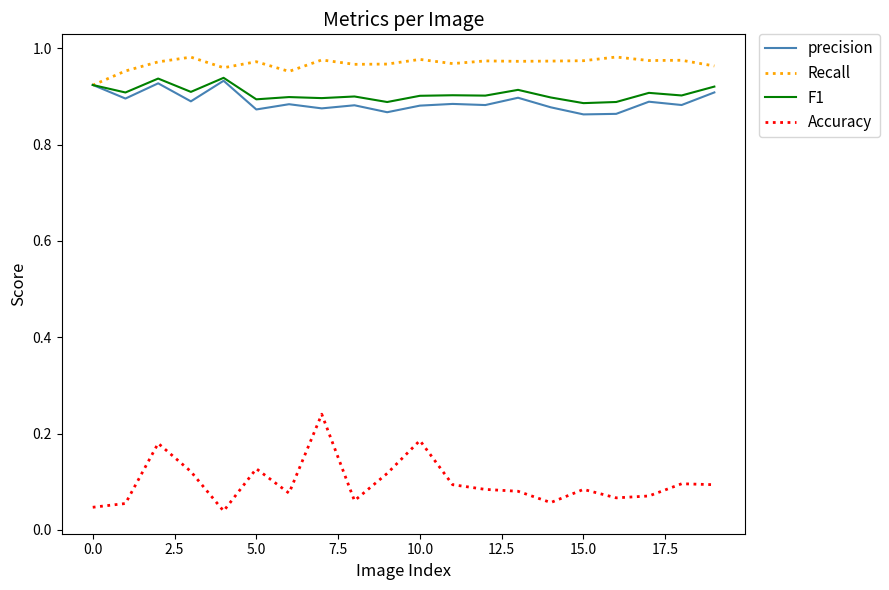

Which series has the widest spread of values?

Accuracy